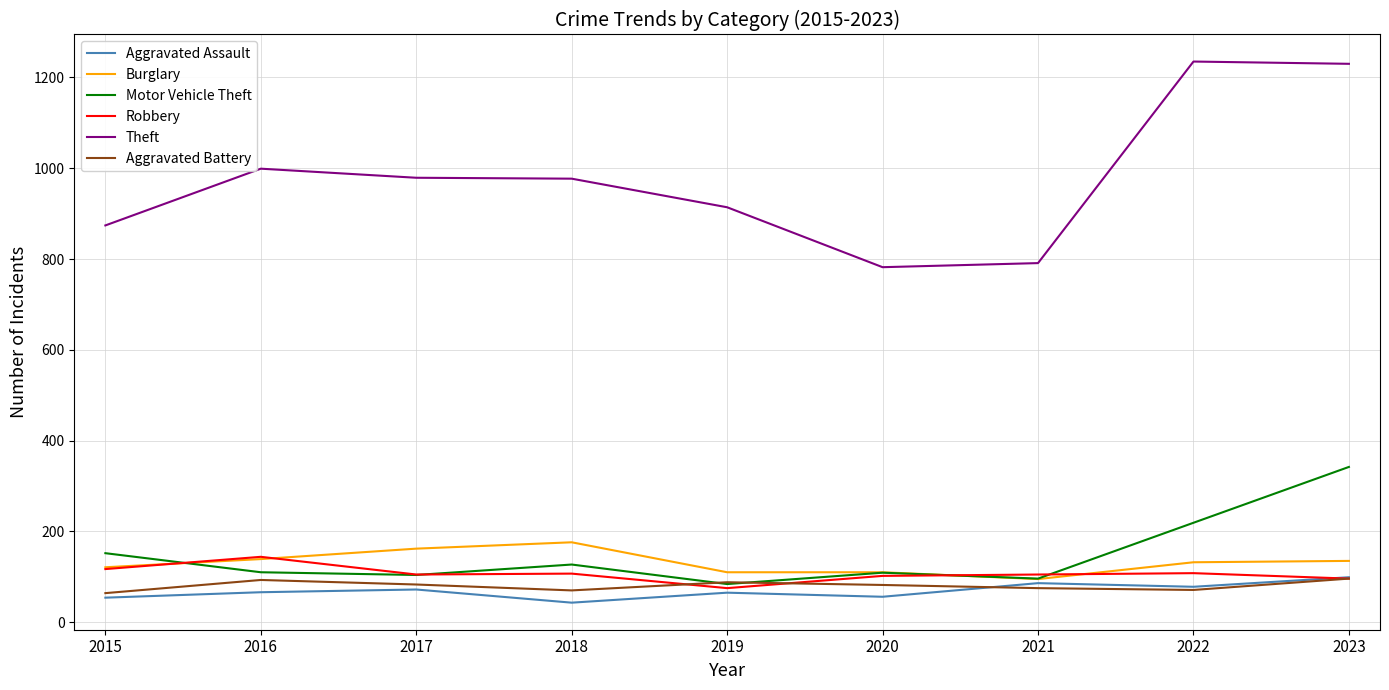

What is the average value of the Aggravated Assault series?

69